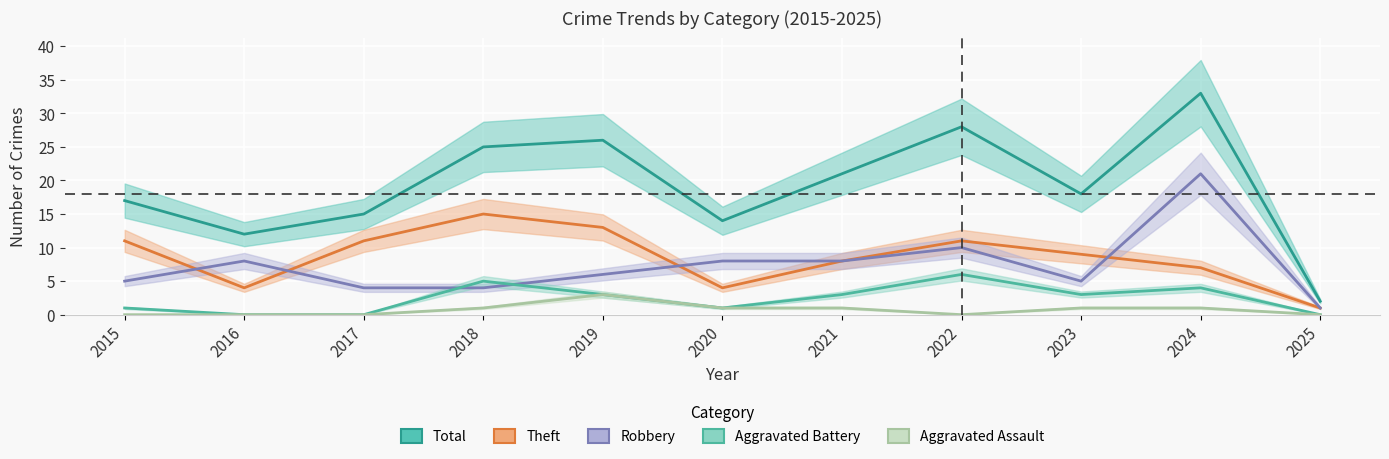

Which series has the largest total across all categories?

Total